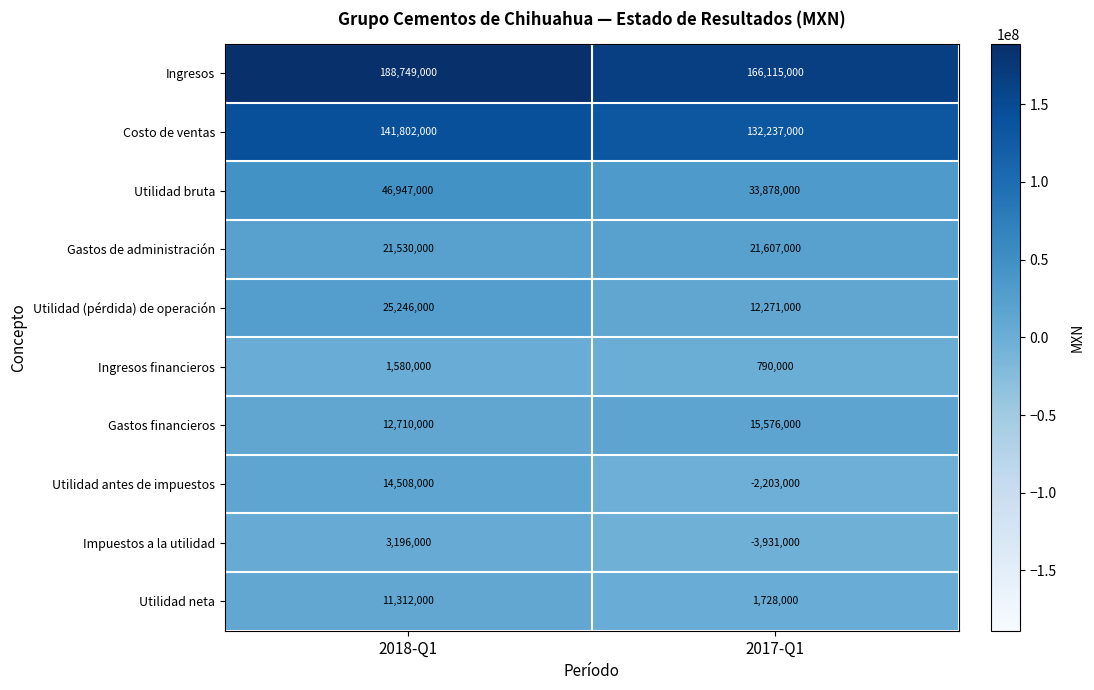

At which category is the sum across all series the highest?

2018-Q1